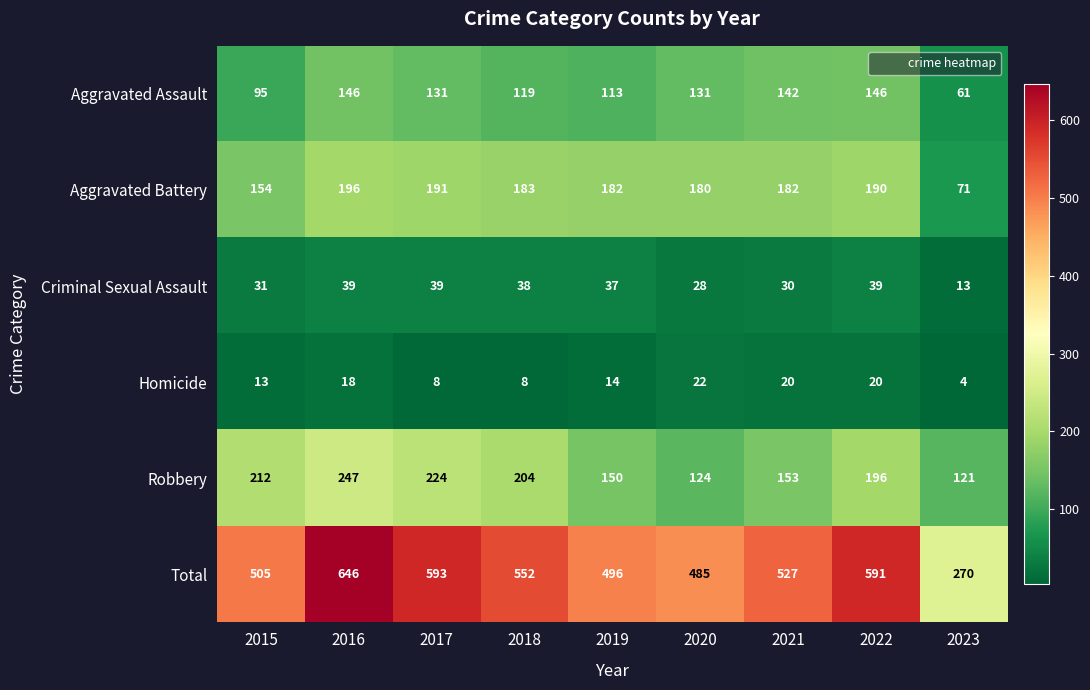

What is the average value of the Homicide series?

14